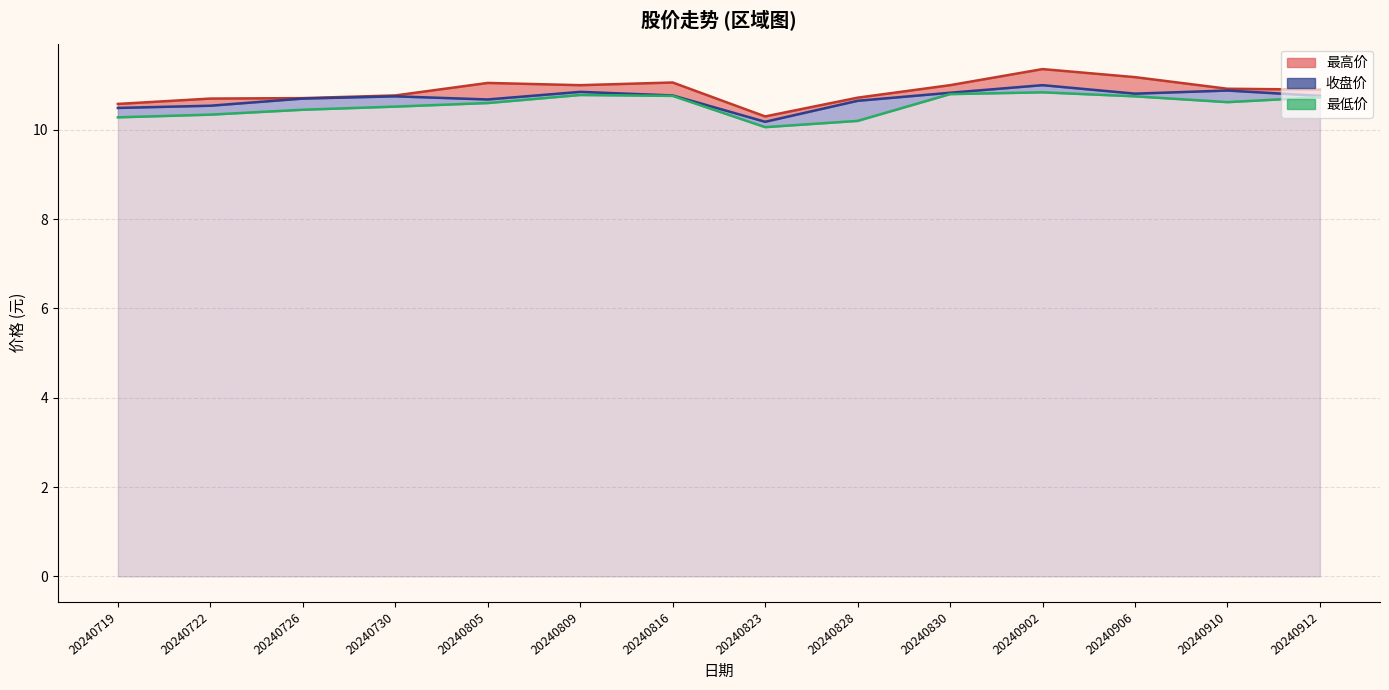

How many lines are shown in the chart?

3